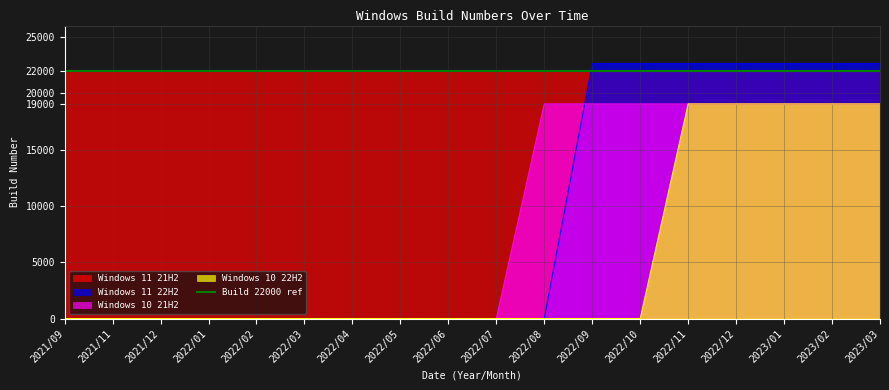

What position from the right is 2022/04?

12